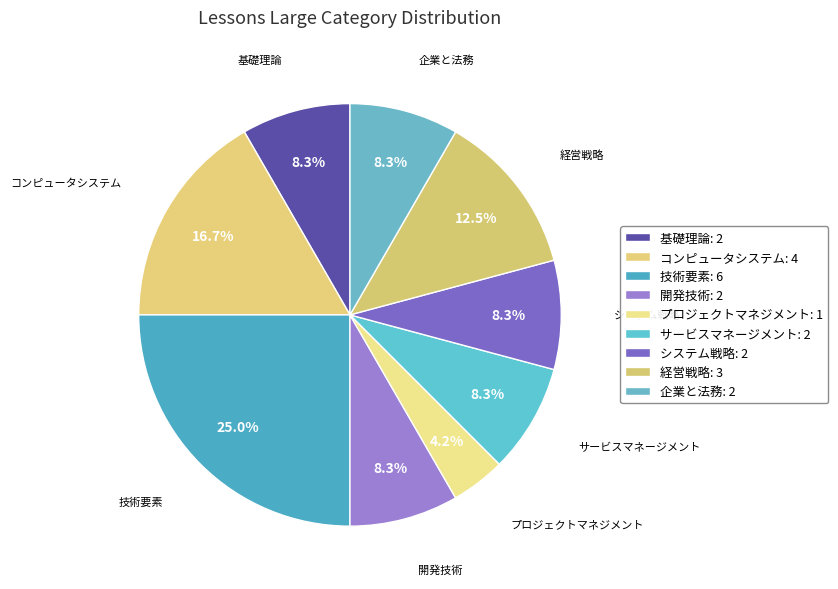

Which slice is the smallest?

プロジェクトマネジメント